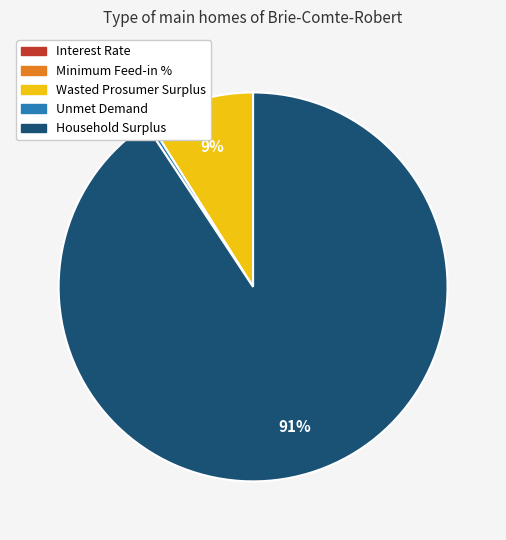

Does Household Surplus account for over 50% of the chart?

Yes